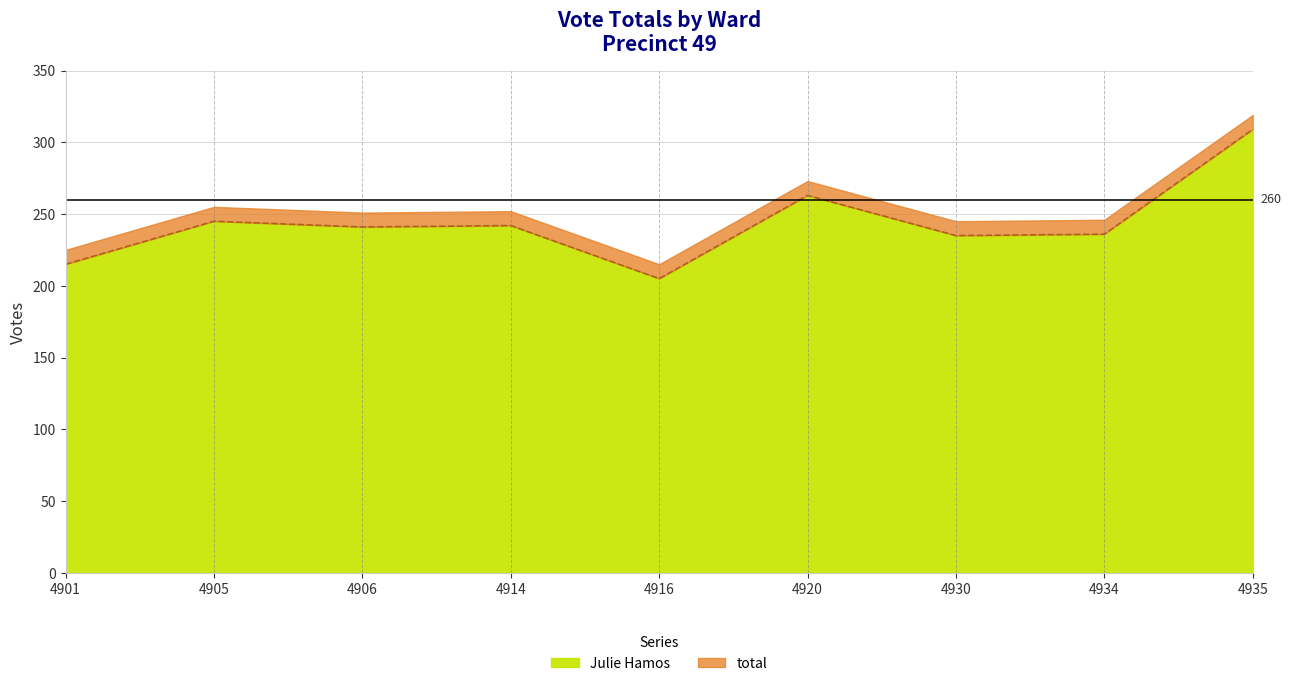

List the labels in order of value, largest first.

4935, 4920, 4905, 4914, 4906, 4934, 4930, 4901, 4916